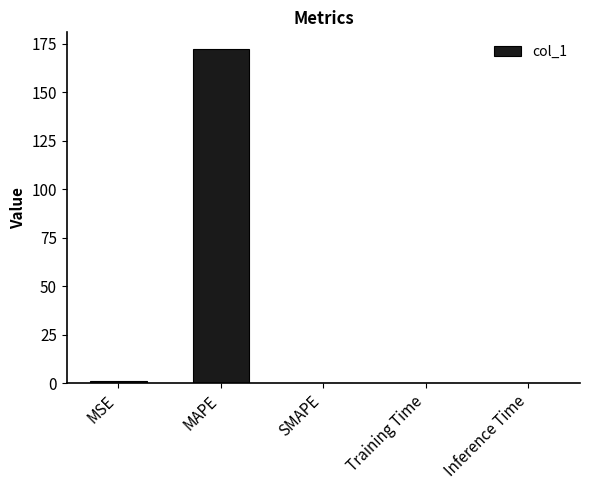

What is the sum of all values?

173.4